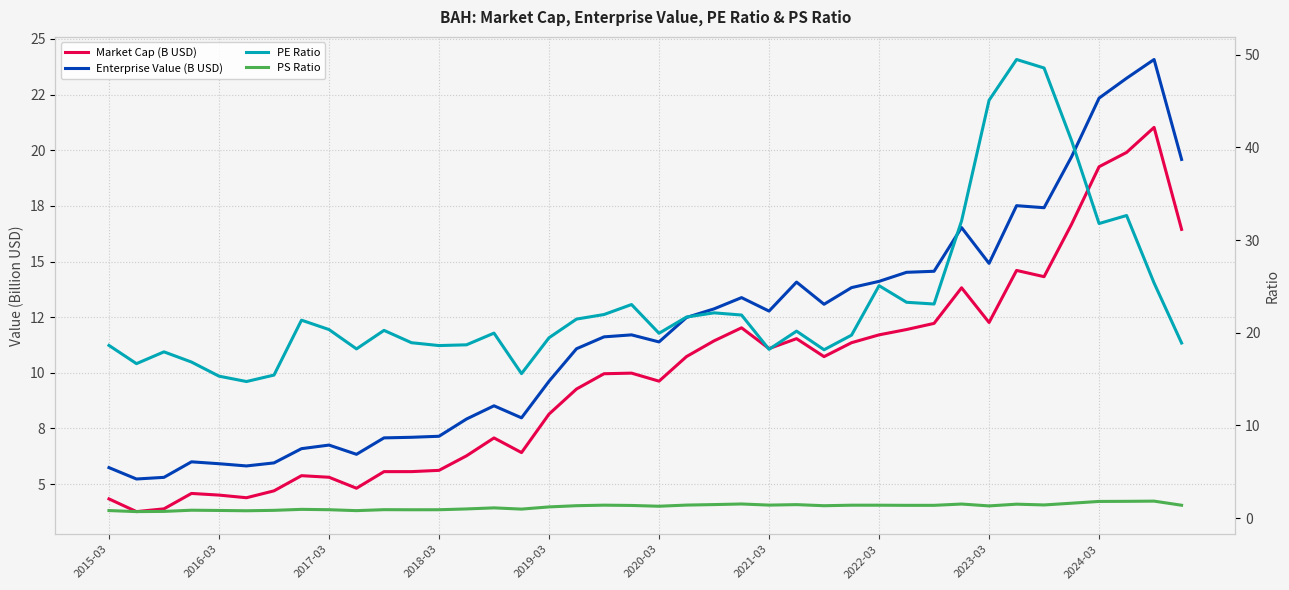

Reading left to right, what are all the values shown in this chart?

Market Cap (B USD): 4.3	3.8	3.9	4.6	4.5	4.4	4.7	5.4	5.3	4.8	5.6	5.6	5.6	6.3	7.1	6.4	8.1	9.3	10.0	10.0	9.6	10.7	11.4	12.0	11.1	11.5	10.7	11.4	11.7	11.9	12.2	13.8	12.3	14.6	14.3	16.7	19.3	19.9	21.0	16.4
Enterprise Value (B USD): 5.7	5.2	5.3	6.0	5.9	5.8	6.0	6.6	6.8	6.3	7.1	7.1	7.1	7.9	8.5	8.0	9.6	11.1	11.6	11.7	11.4	12.5	12.9	13.4	12.8	14.1	13.1	13.8	14.1	14.5	14.6	16.5	14.9	17.5	17.4	19.7	22.3	23.2	24.1	19.6
PE Ratio: 18.6	16.7	17.9	16.8	15.3	14.7	15.4	21.4	20.3	18.3	20.3	18.9	18.6	18.7	20.0	15.6	19.5	21.5	22.0	23.0	19.9	21.7	22.1	21.9	18.2	20.2	18.2	19.7	25.1	23.3	23.1	32.1	45.1	49.5	48.6	40.7	31.8	32.6	25.4	18.9
PS Ratio: 0.8	0.7	0.7	0.9	0.8	0.8	0.8	1.0	0.9	0.8	0.9	0.9	0.9	1.0	1.1	1.0	1.2	1.3	1.4	1.4	1.3	1.4	1.5	1.5	1.4	1.5	1.3	1.4	1.4	1.4	1.4	1.5	1.3	1.5	1.4	1.6	1.8	1.8	1.8	1.4